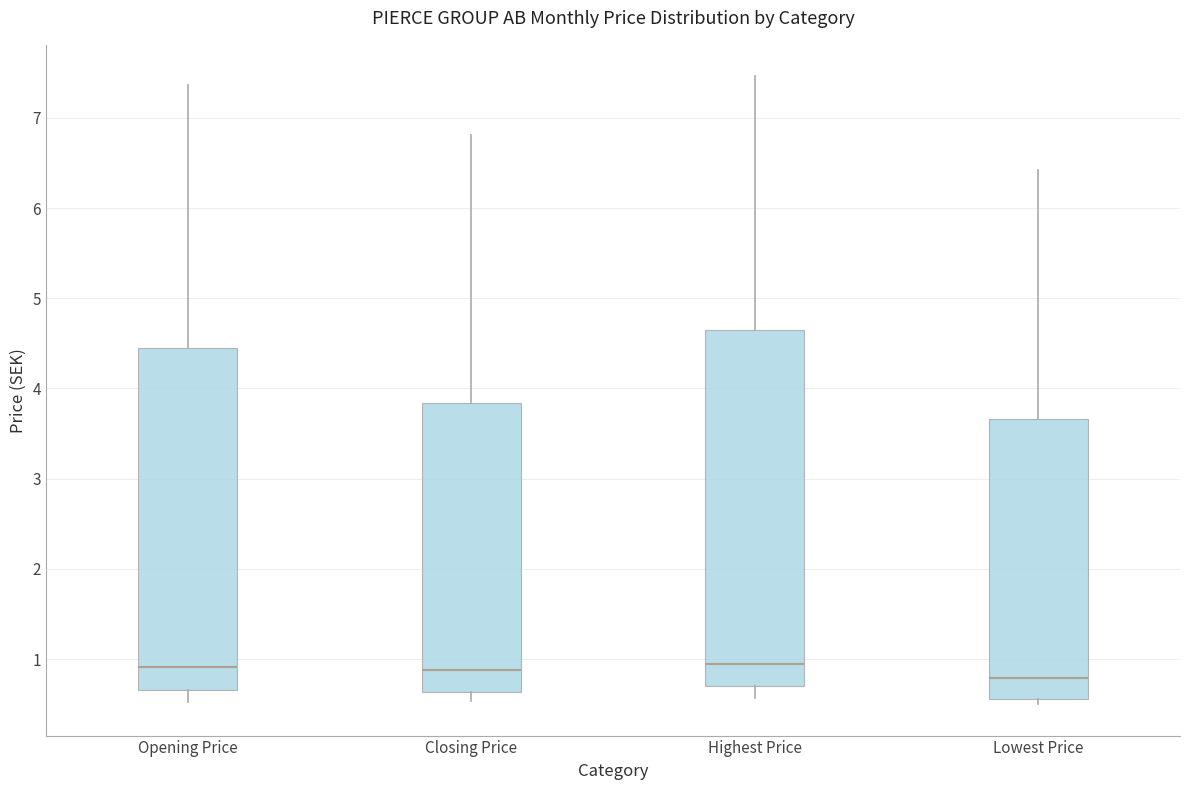

Reading left to right, transcribe this box plot: for each box, give where its median line is, the range the box spans, and where its two whiskers end, as read against the y-axis. The values are not printed on the chart, so give them approximately, as read against the axis.

Opening Price: median 0.9, box 0.7 to 4.4, whiskers 0.5 to 7.4
Closing Price: median 0.9, box 0.6 to 3.8, whiskers 0.5 to 6.8
Highest Price: median 0.9, box 0.7 to 4.6, whiskers 0.6 to 7.5
Lowest Price: median 0.8, box 0.6 to 3.7, whiskers 0.5 to 6.4